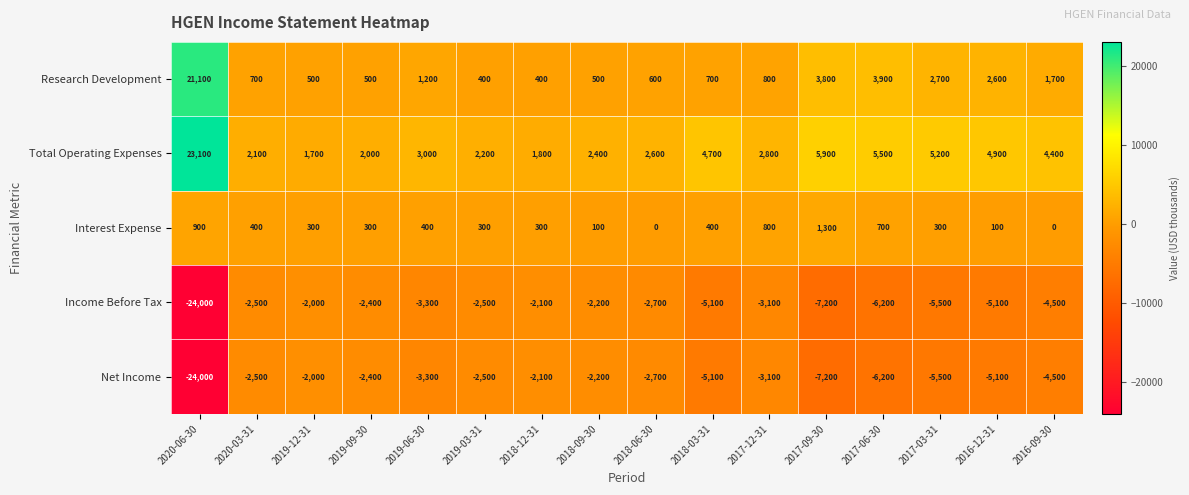

What is the total value across all series at 2017-03-31?

-2800